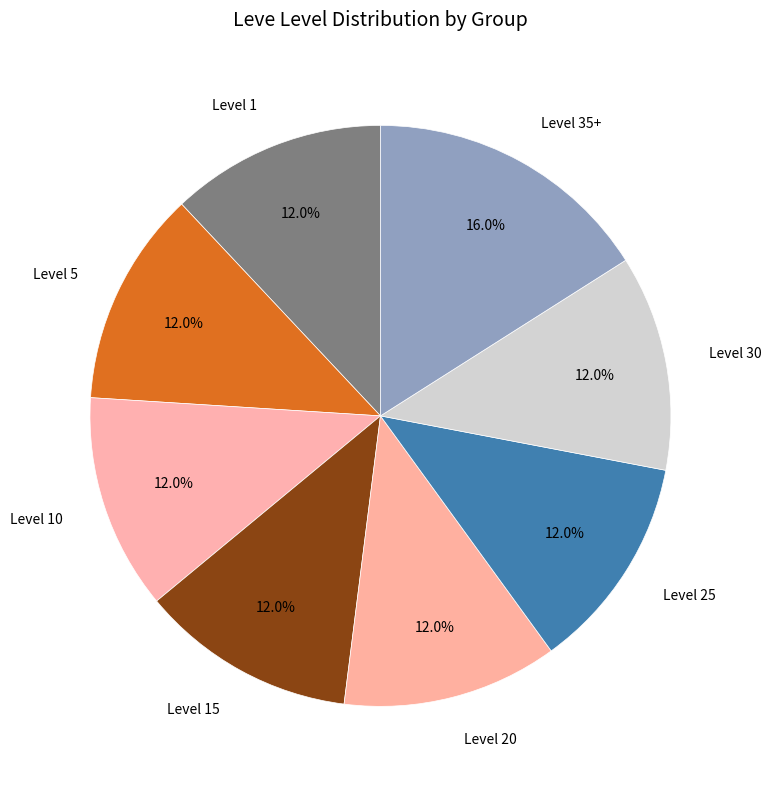

What portion of the pie excludes Level 10?

88.0%